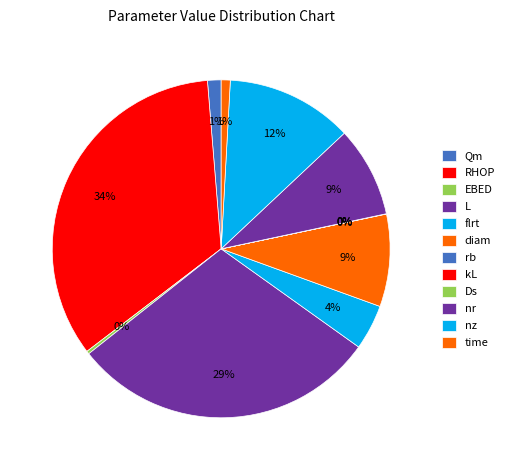

What is the ratio of the value at L to the value at RHOP?

0.9